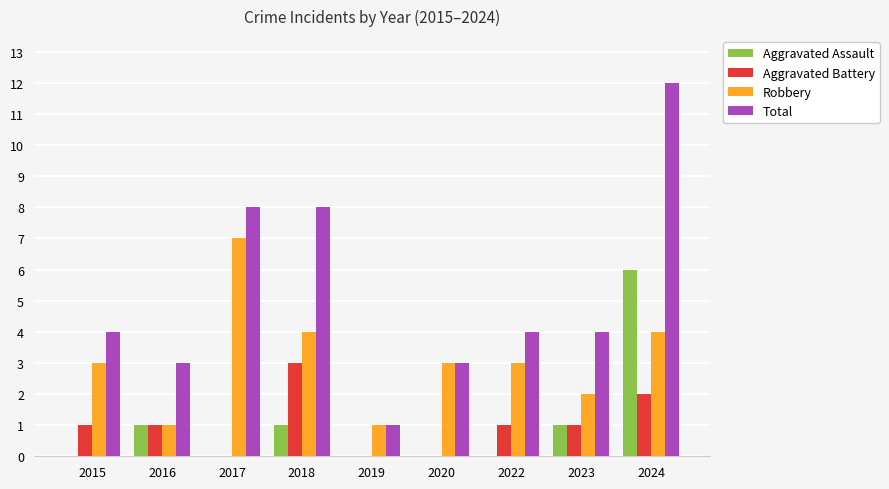

Which series has the largest range (max minus min)?

Total